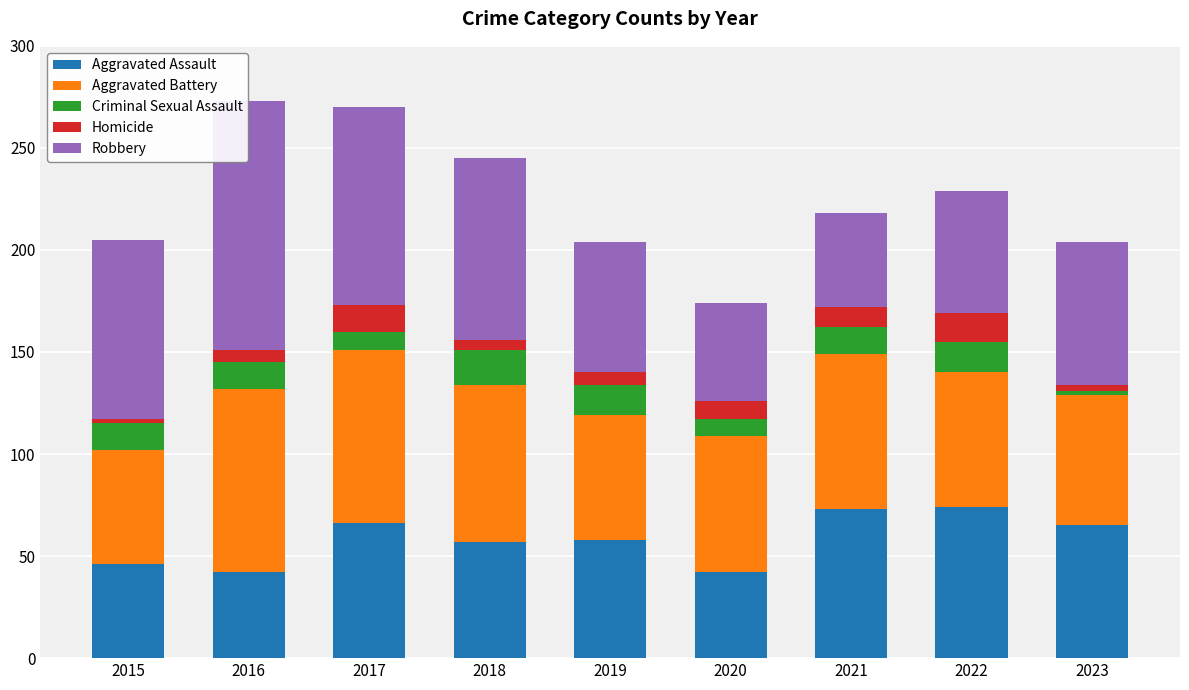

What value does the Aggravated Assault series have at 2021?

73